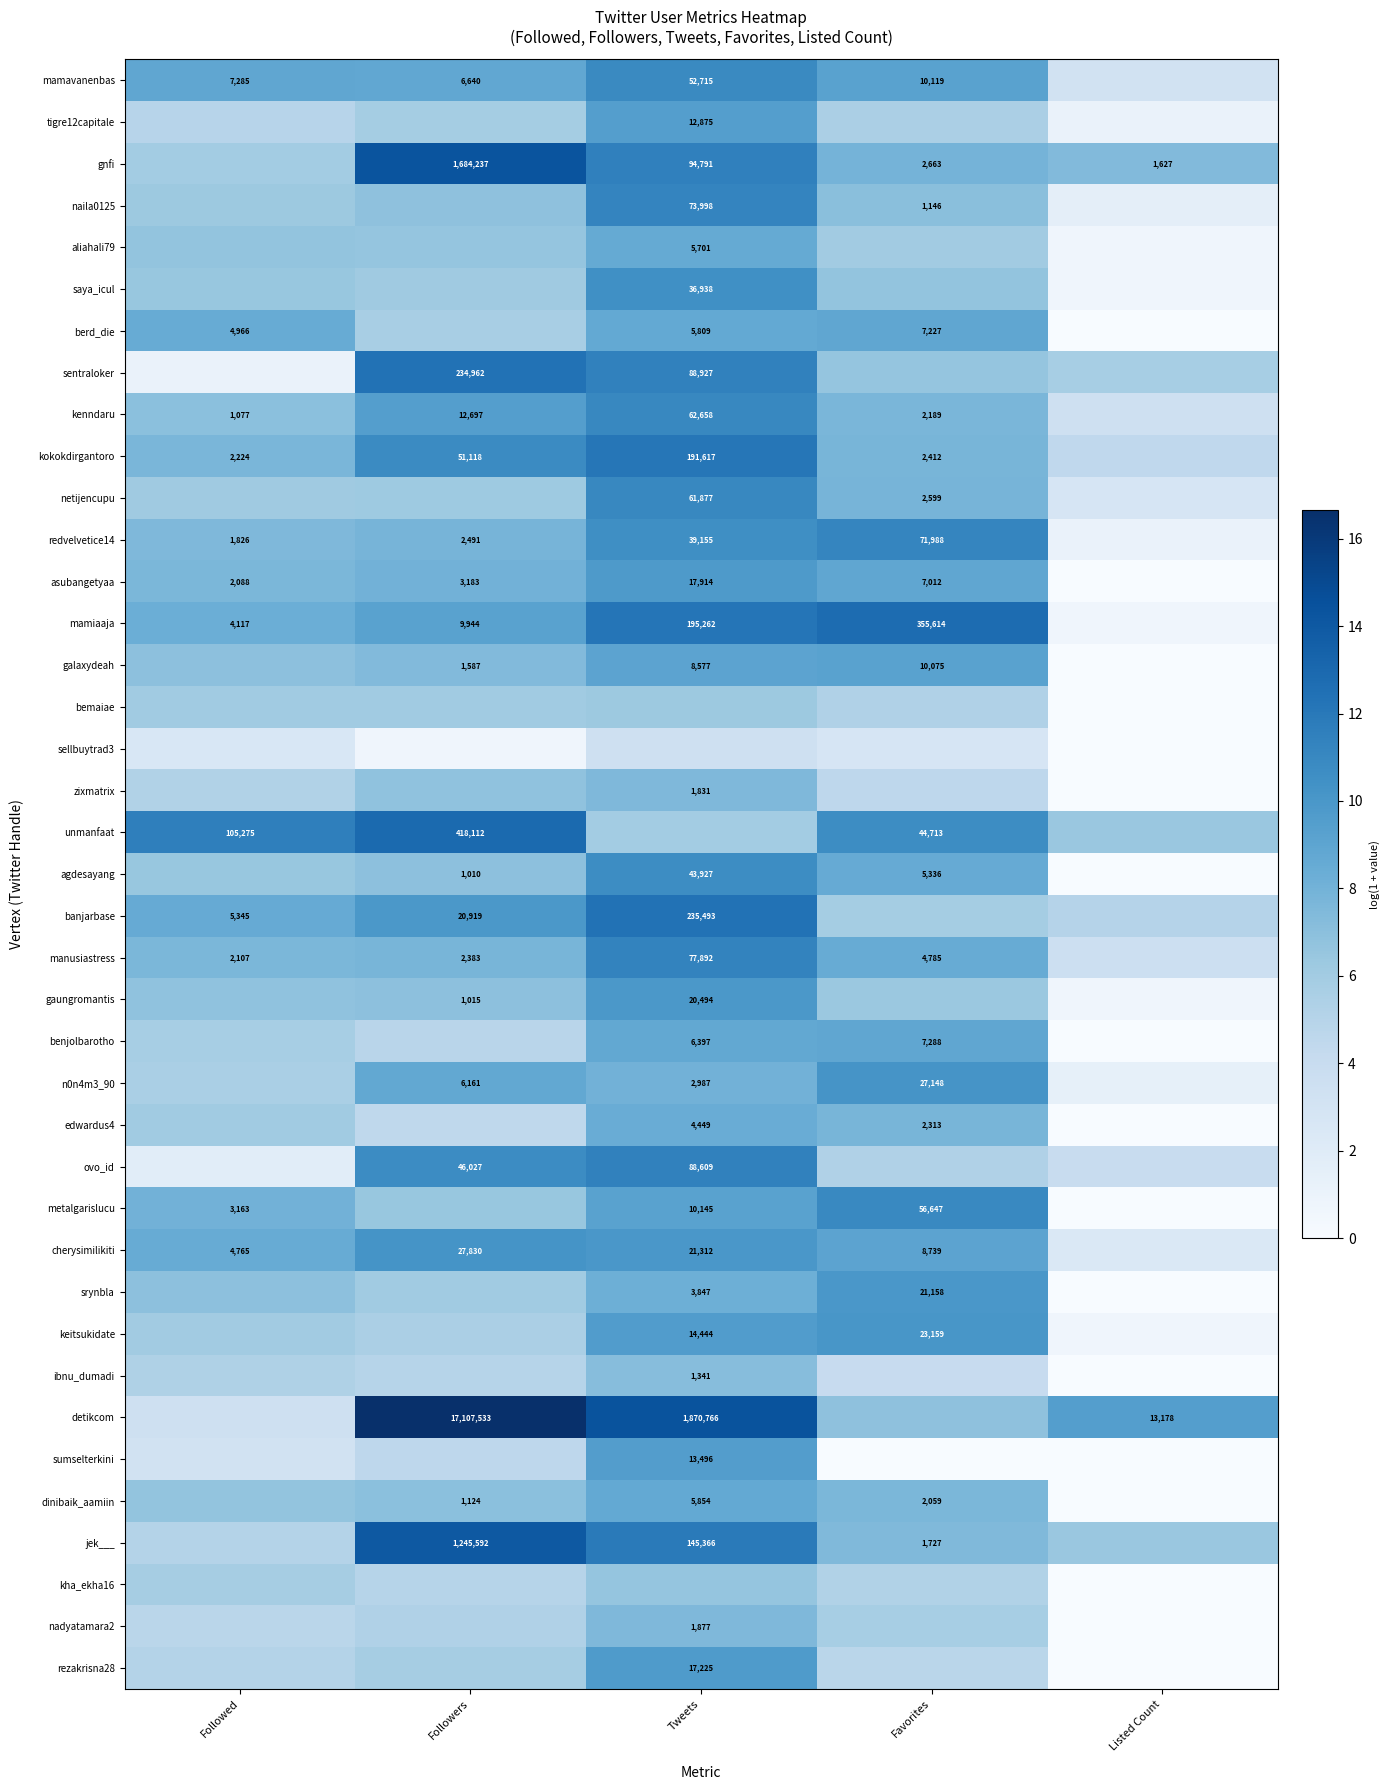

List the series in order of their peak value, highest first.

detikcom, gnfi, jek___, unmanfaat, mamiaaja, banjarbase, sentraloker, kokokdirgantoro, ovo_id, manusiastress, naila0125, redvelvetice14, kenndaru, netijencupu, metalgarislucu, mamavanenbas, agdesayang, saya_icul, cherysimilikiti, n0n4m3_90, keitsukidate, srynbla, gaungromantis, asubangetyaa, rezakrisna28, sumselterkini, tigre12capitale, galaxydeah, benjolbarotho, berd_die, dinibaik_aamiin, aliahali79, edwardus4, nadyatamara2, zixmatrix, ibnu_dumadi, kha_ekha16, bemaiae, sellbuytrad3